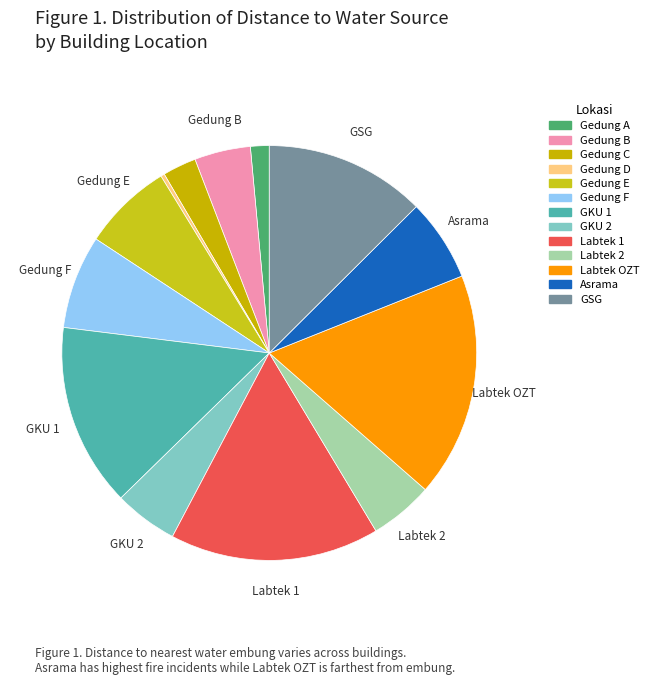

The GKU 2 slice represents 5% of the pie. True or false?

True